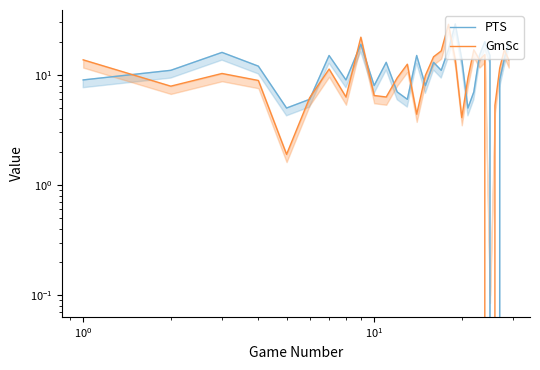

How many values in the PTS series are below 12?

14